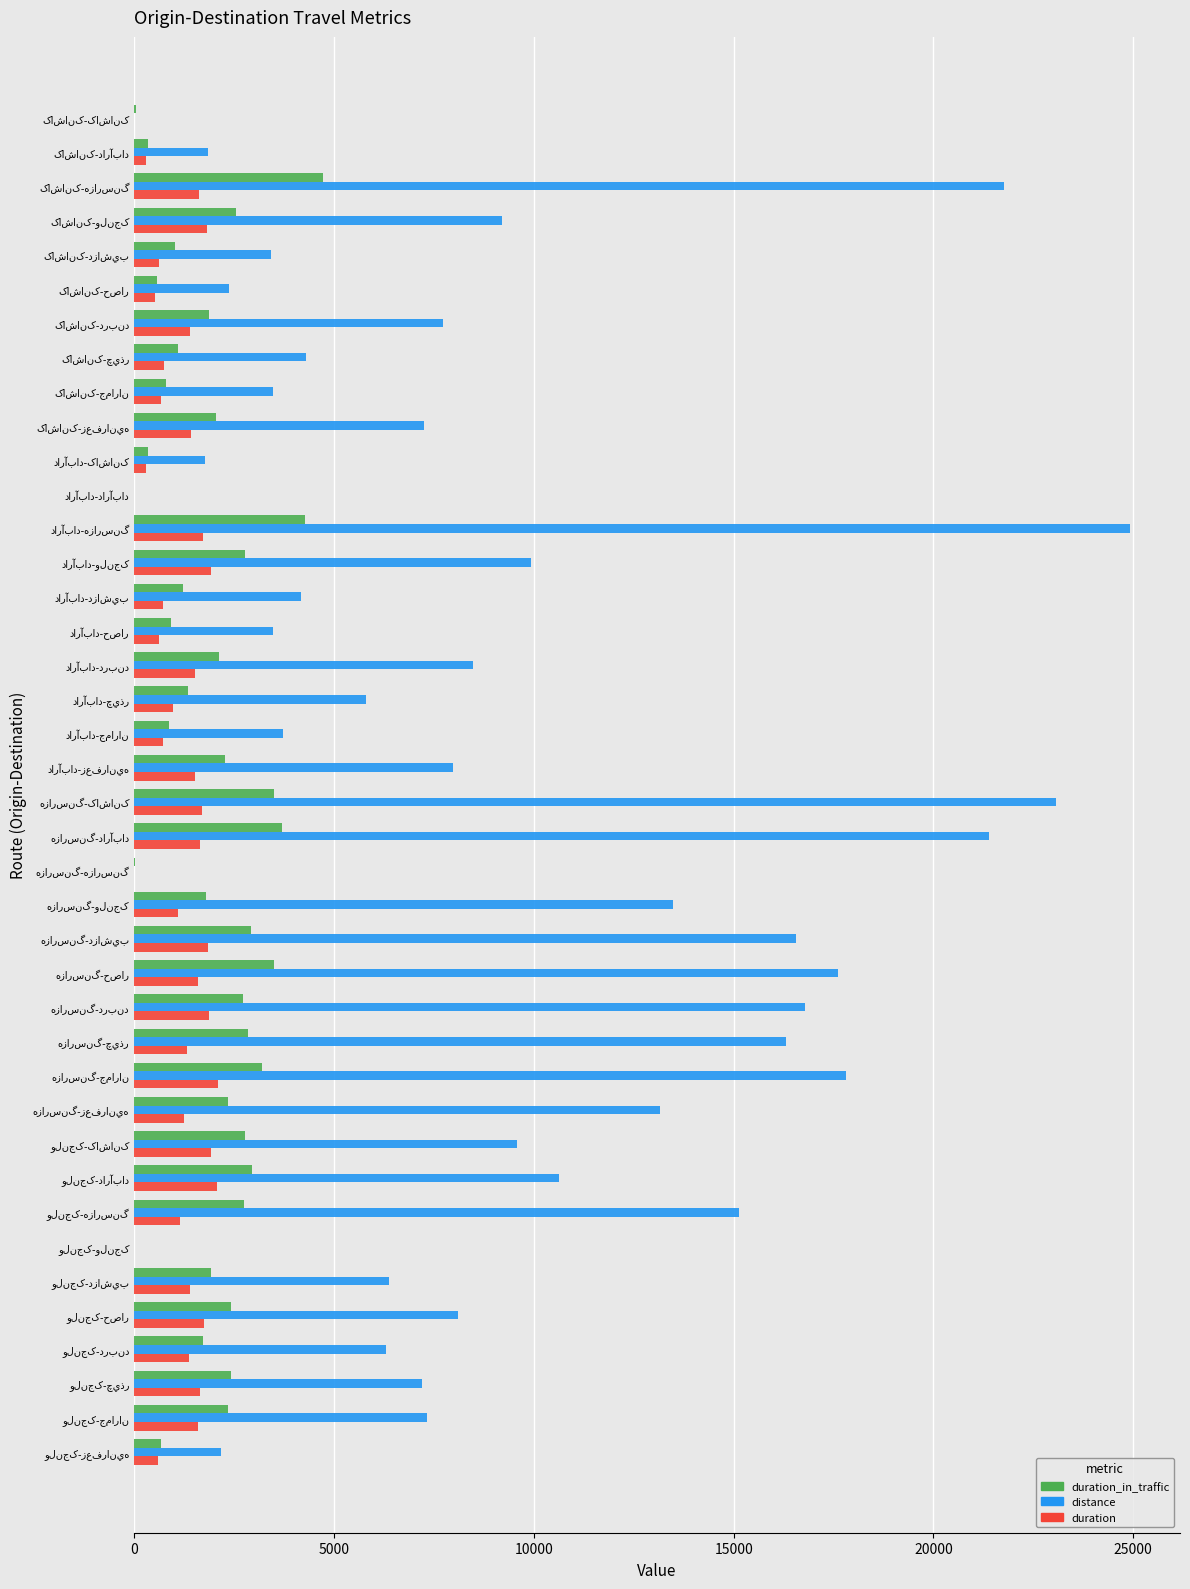

What is the sum of all duration_in_traffic values?

77634